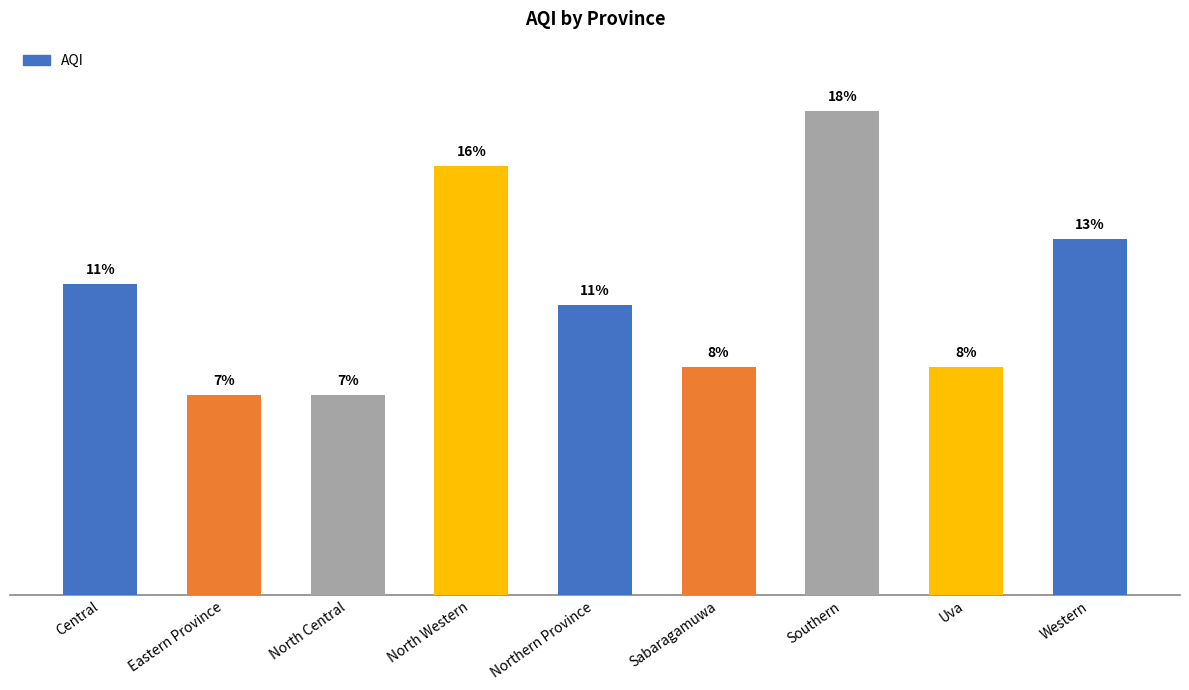

What is the label of the 7th bar from the right?

North Central